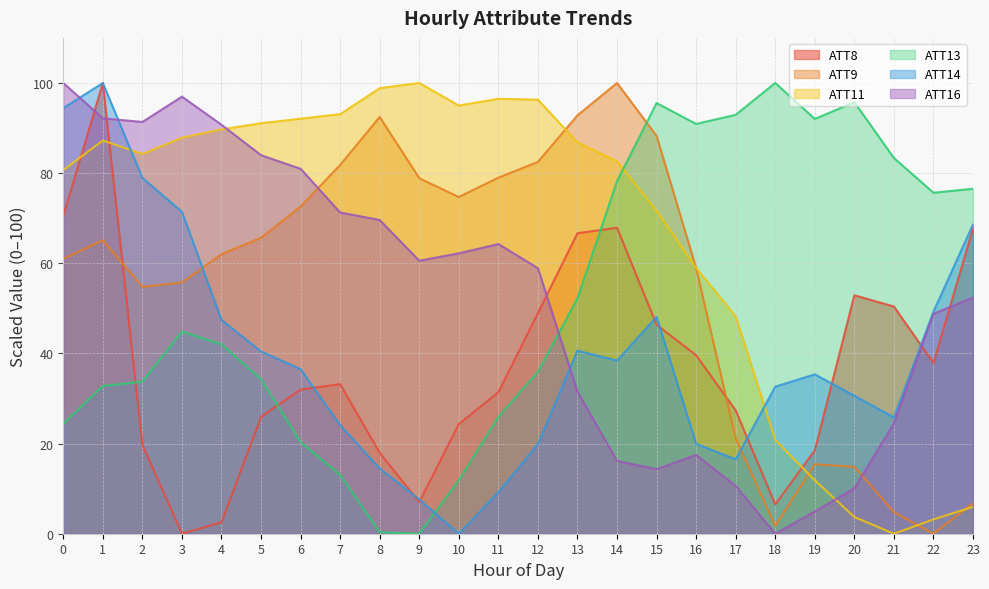

How many lines are shown in the chart?

6